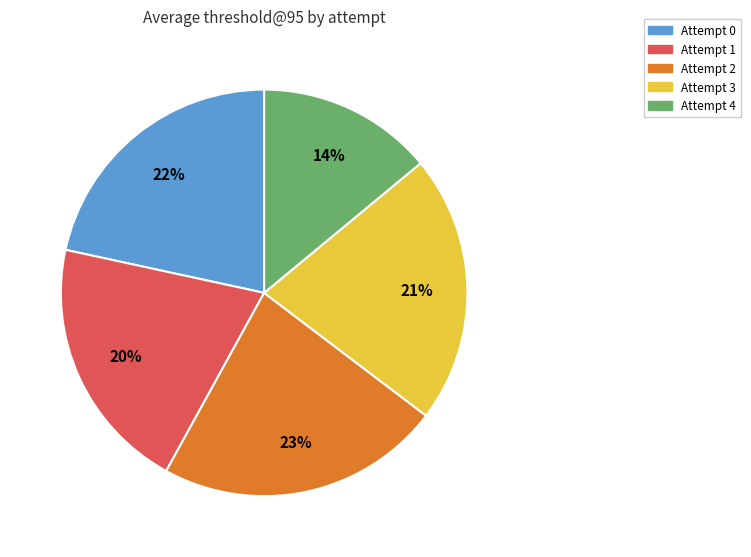

Combined, do Attempt 0 and Attempt 4 account for over 50%?

No